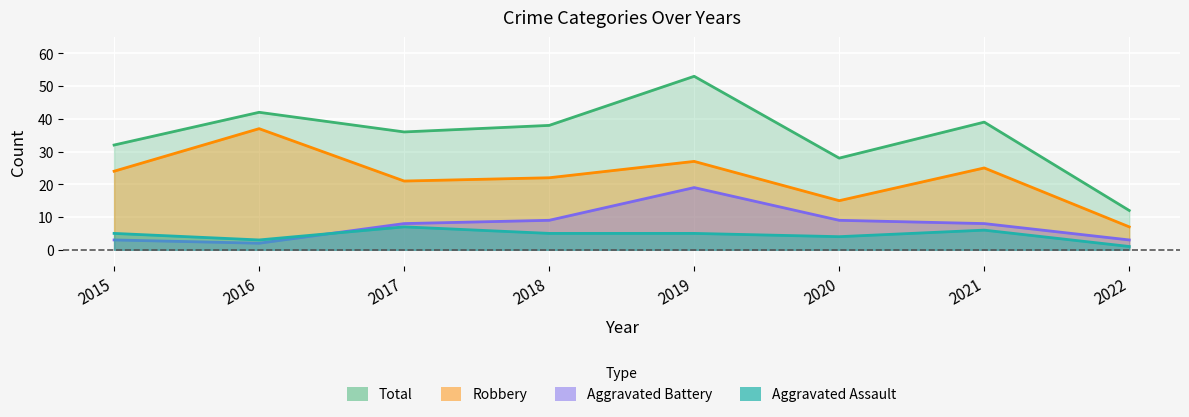

How many values in the Robbery series exceed 24?

3